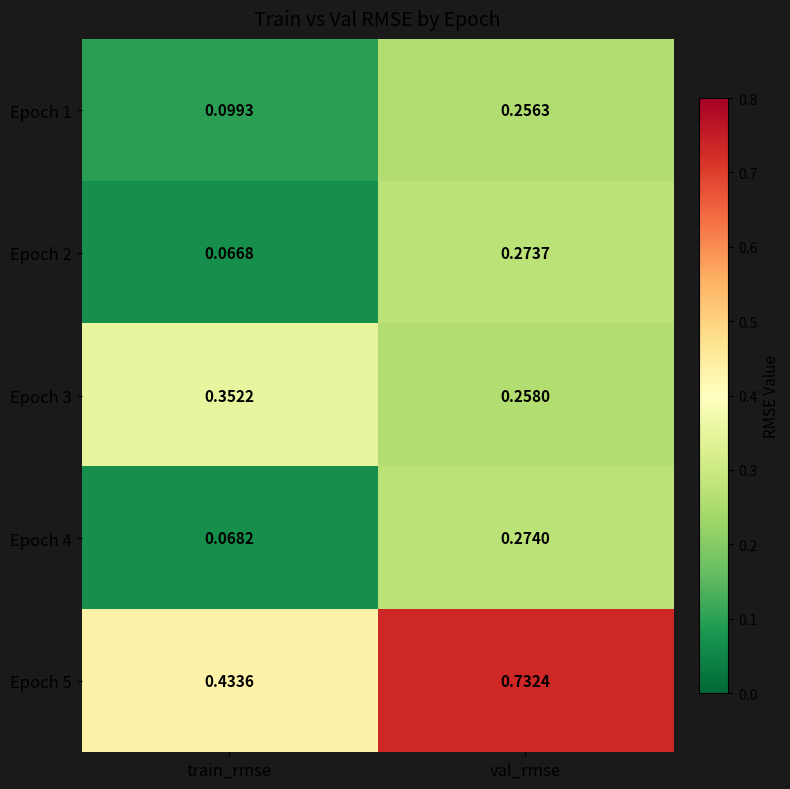

Which category has the lowest value in the Epoch 4 series?

train_rmse